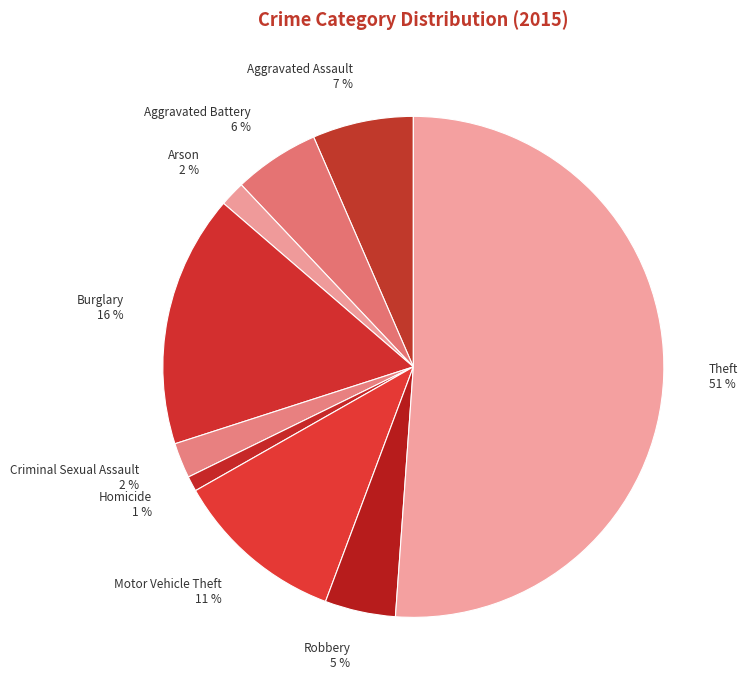

Approximately how many times larger is the value at Robbery compared to Aggravated Assault?

0.7